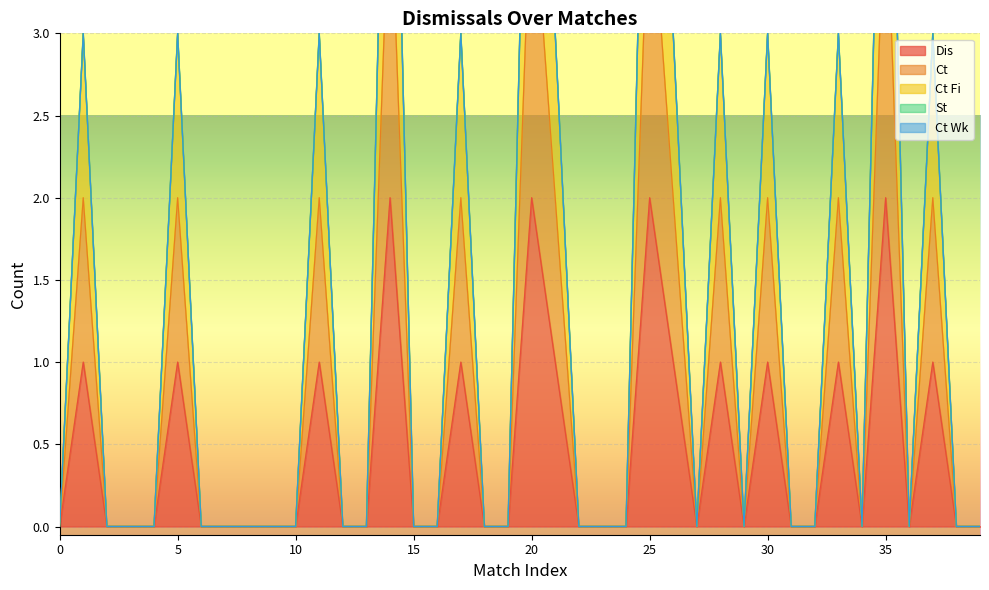

At which label is Dis closest to 1?

1